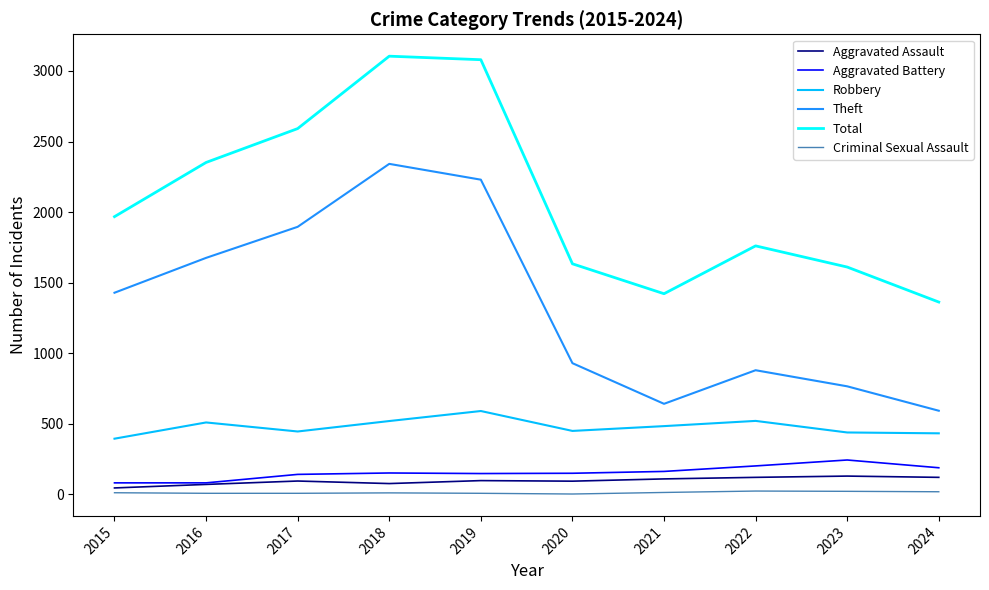

Where is Theft nearest to the value 1467?

2015